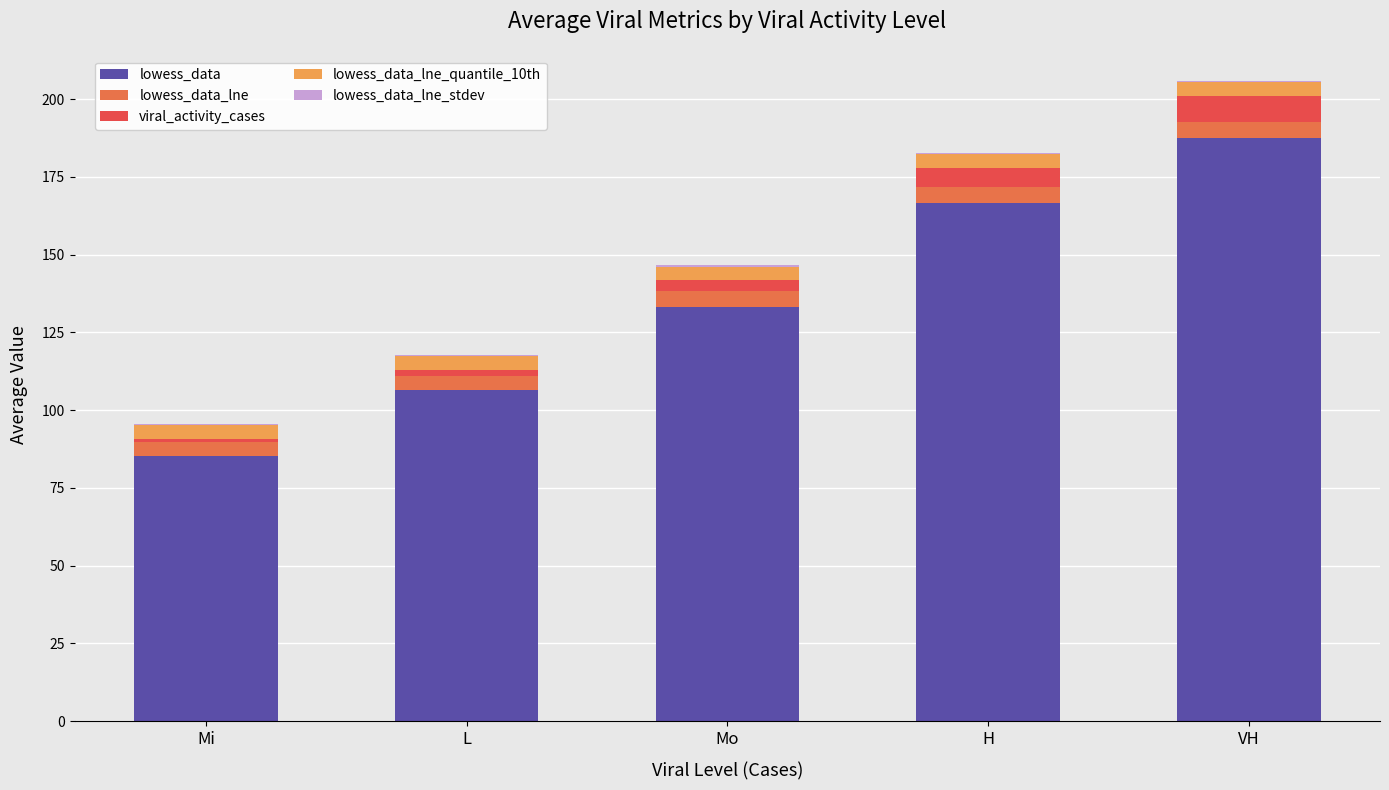

How many categories are shown in the chart?

5